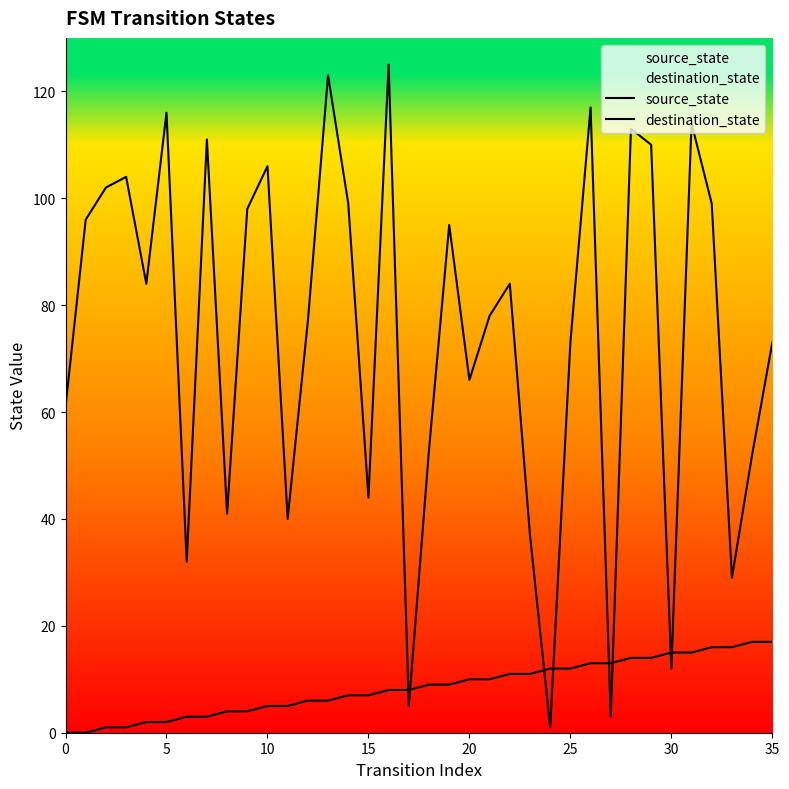

Is this an area chart (filled region under the line)?

No